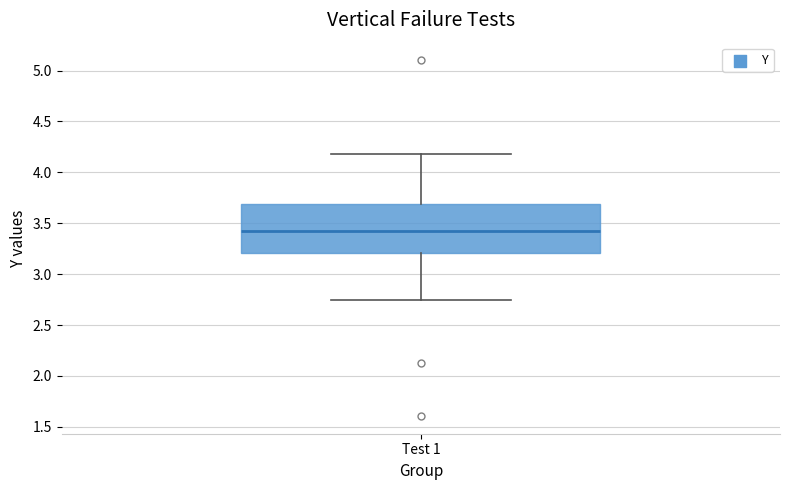

Read this box plot against the y-axis: the position of the median line, the range covered by the box, and the ends of both whiskers. The values are not printed on the chart, so give them approximately, as read against the axis.

median 3.45, box 3.20 to 3.70, whiskers 2.75 to 4.20